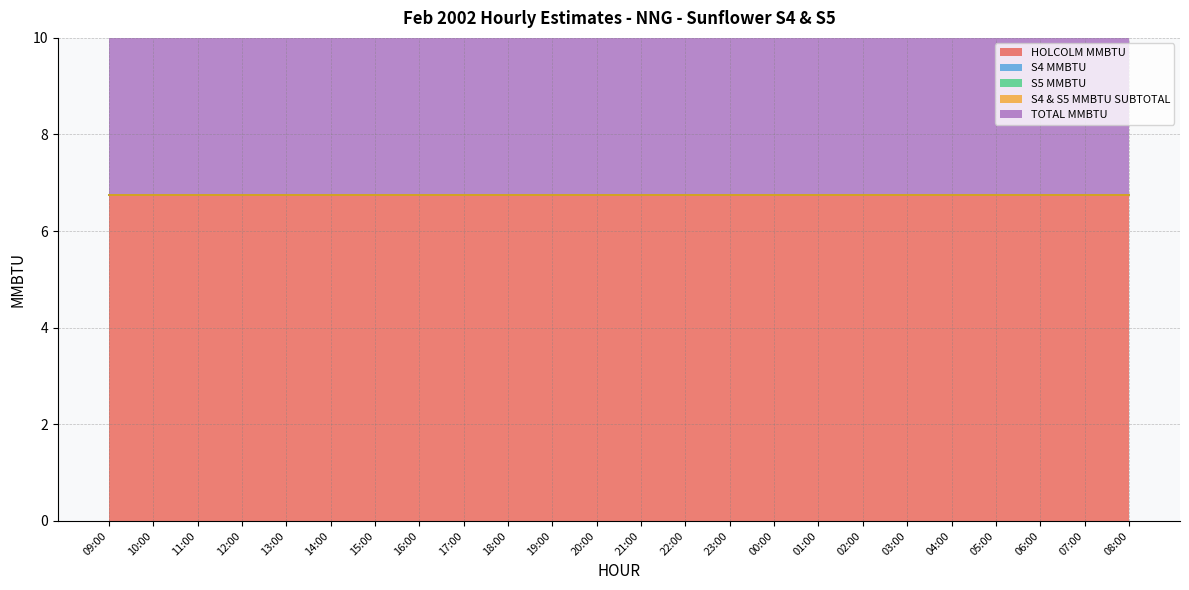

True or false: S5 MMBTU and TOTAL MMBTU cross at least once.

False